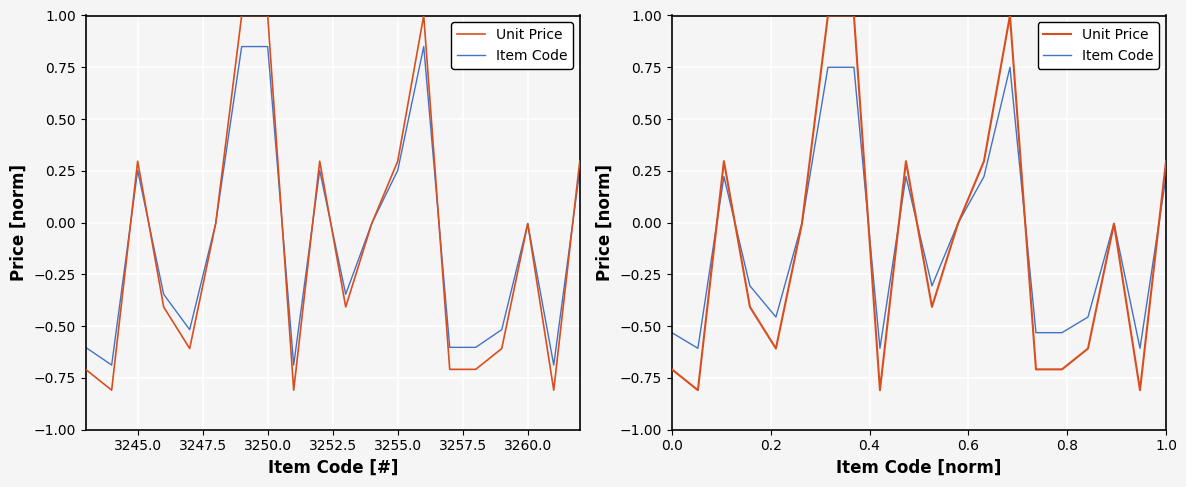

How many data points does each series have?

20